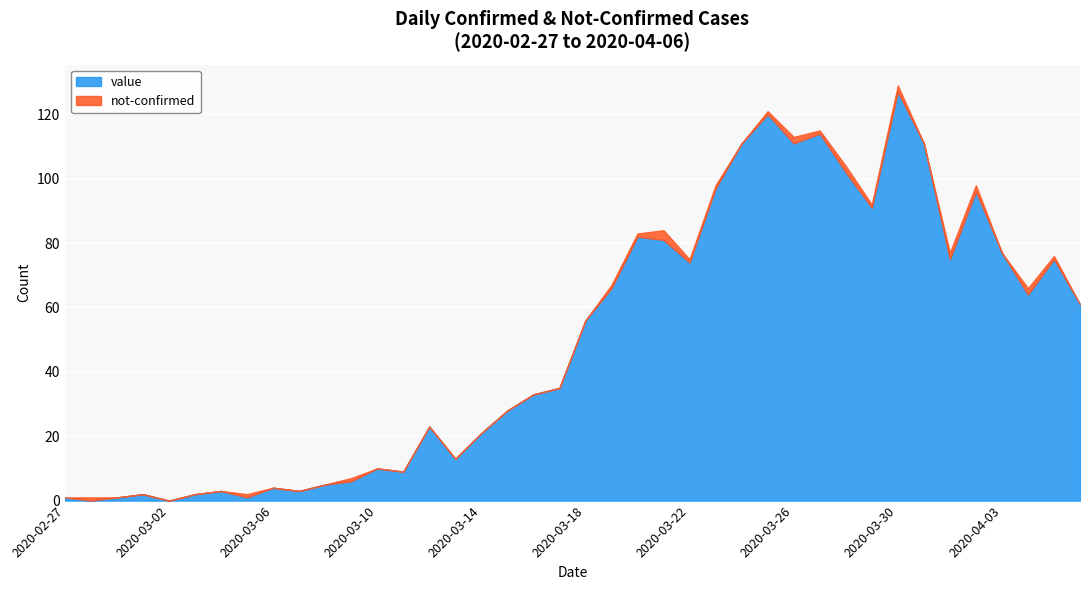

True or false: not-confirmed has a value of 0 at 2020-04-06.

True